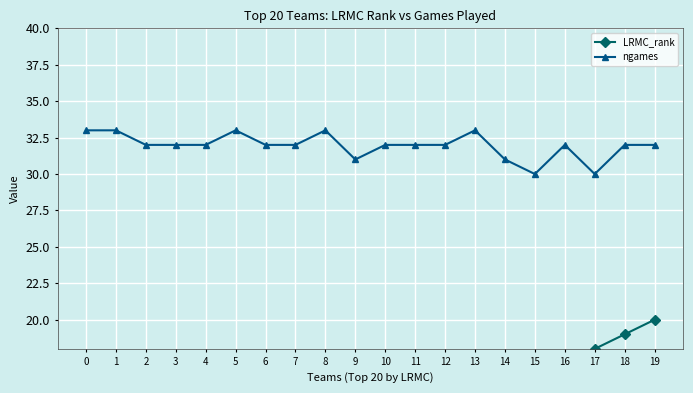

What is the approximate value of LRMC_rank at 5?

6